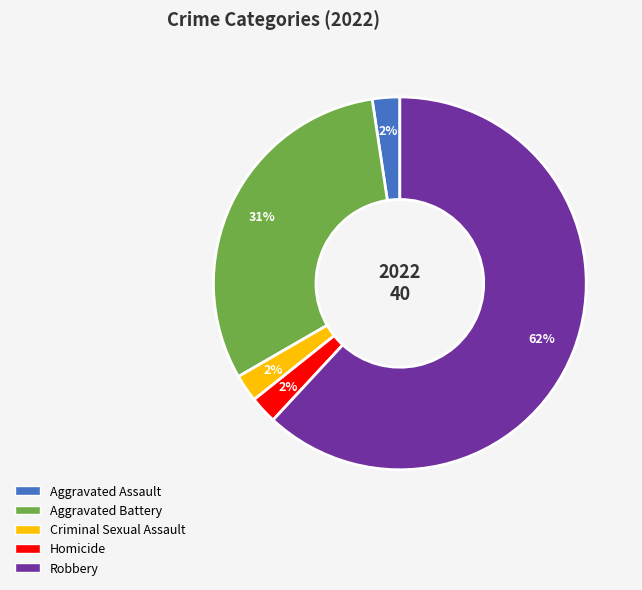

Which category has the biggest portion of the pie?

Robbery